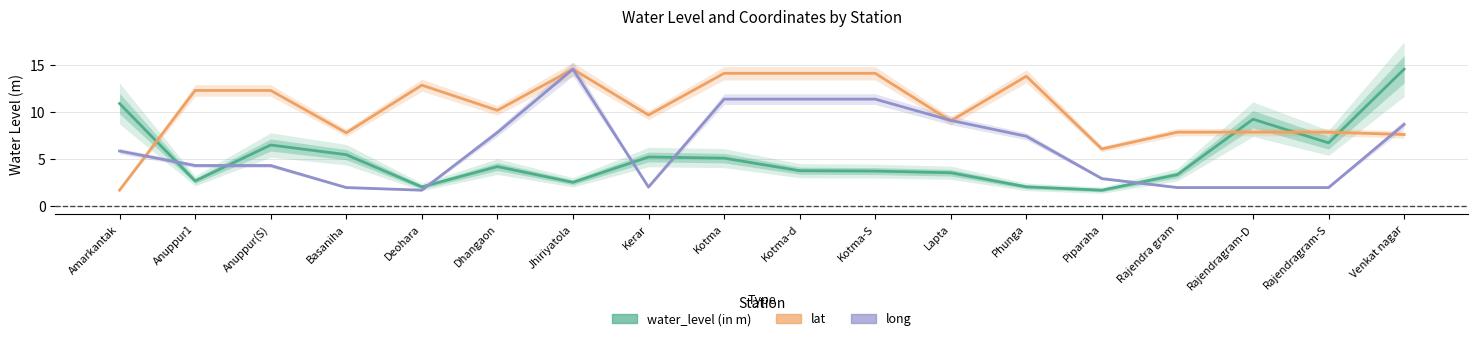

What is the spread (max minus min) of values at Amarkantak?

9.2